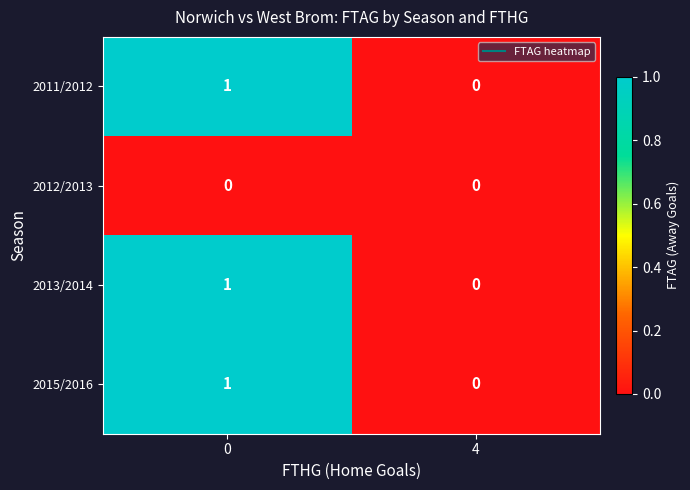

List the labels in order of 2015/2016 value, largest first.

0, 4